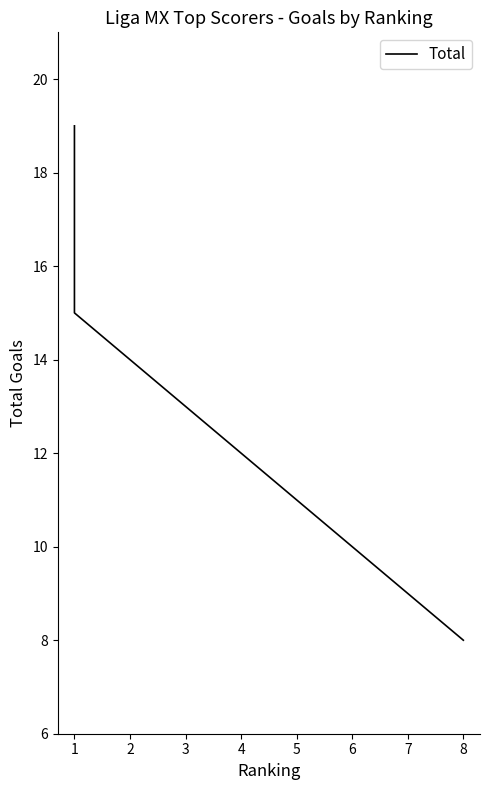

Does the chart have visible grid lines?

No